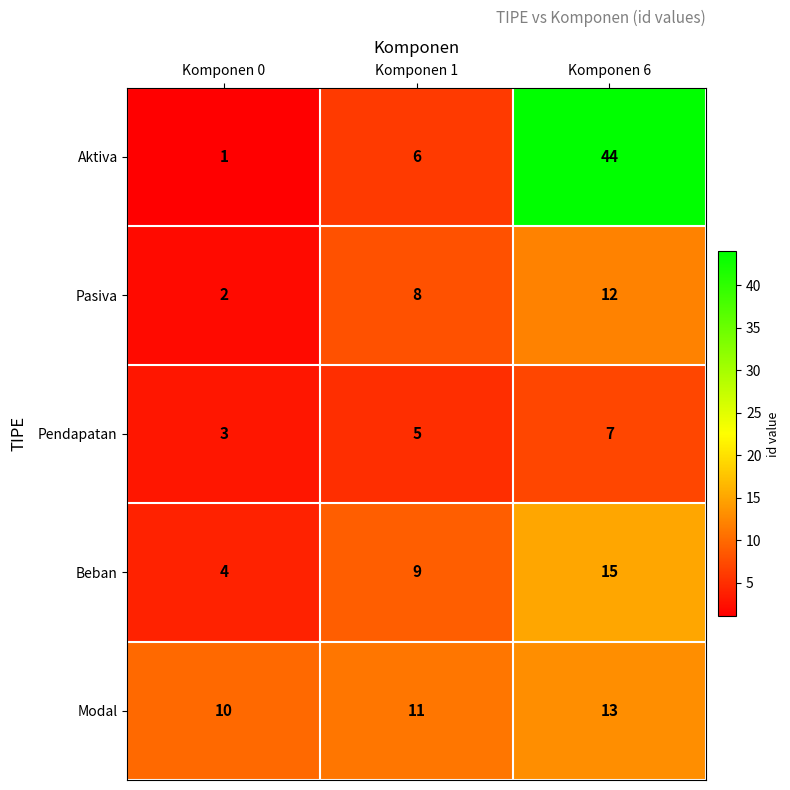

What is the total value across all series at Komponen 1?

39